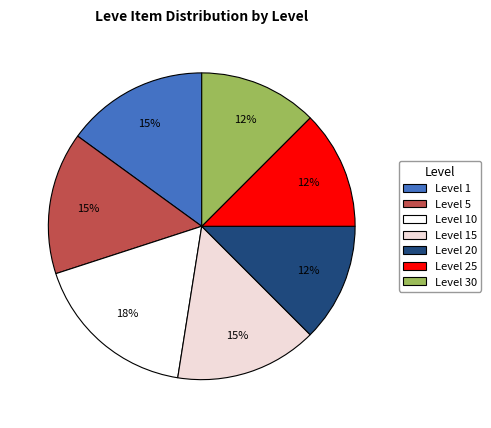

Is it true that Level 10 is 18% of the pie?

True